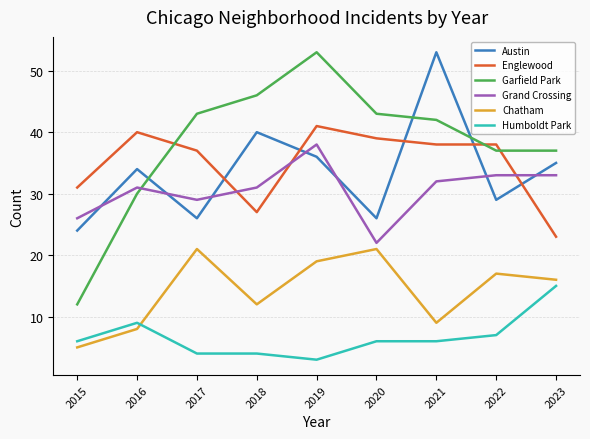

Is it true that Austin equals 40 at 2018?

True